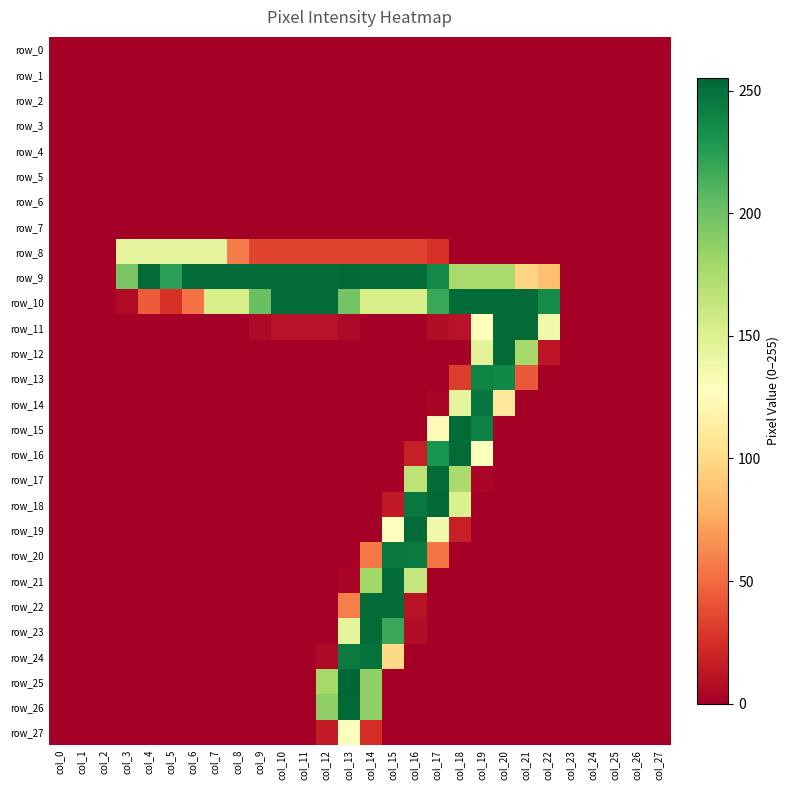

List the labels in order of row_27 value, smallest first.

col_0, col_1, col_2, col_3, col_4, col_5, col_6, col_7, col_8, col_9, col_10, col_11, col_15, col_16, col_17, col_18, col_19, col_20, col_21, col_22, col_23, col_24, col_25, col_26, col_27, col_12, col_14, col_13